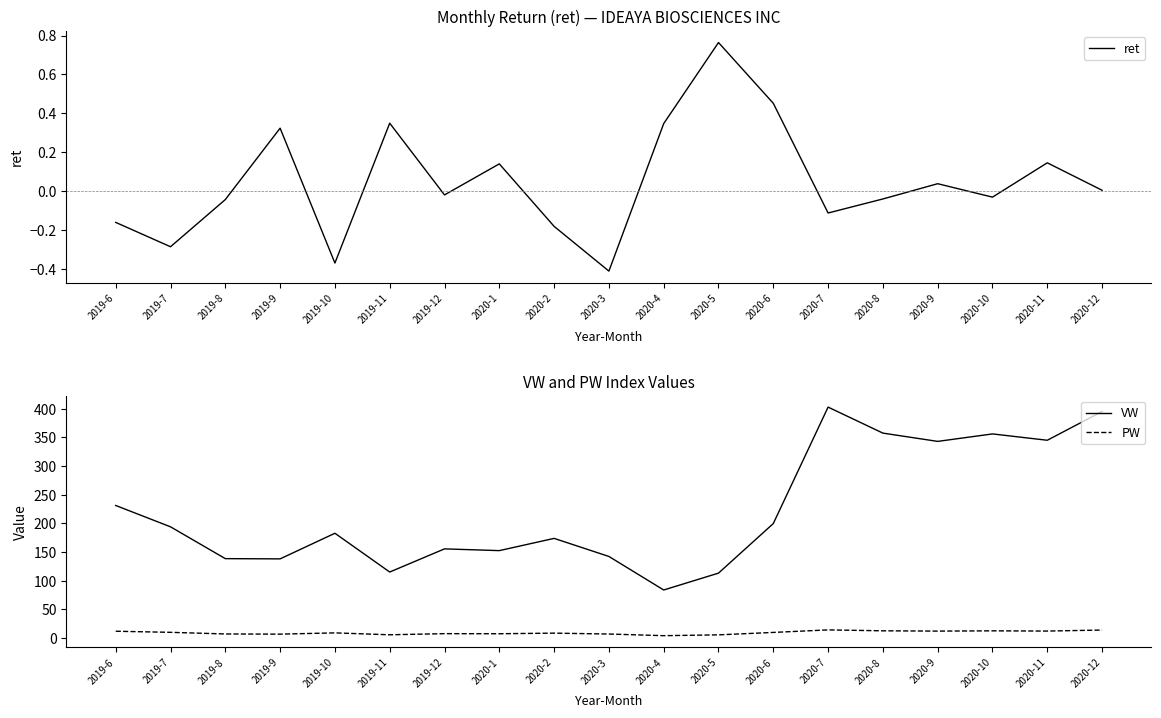

What position from the left is 2020-8?

15